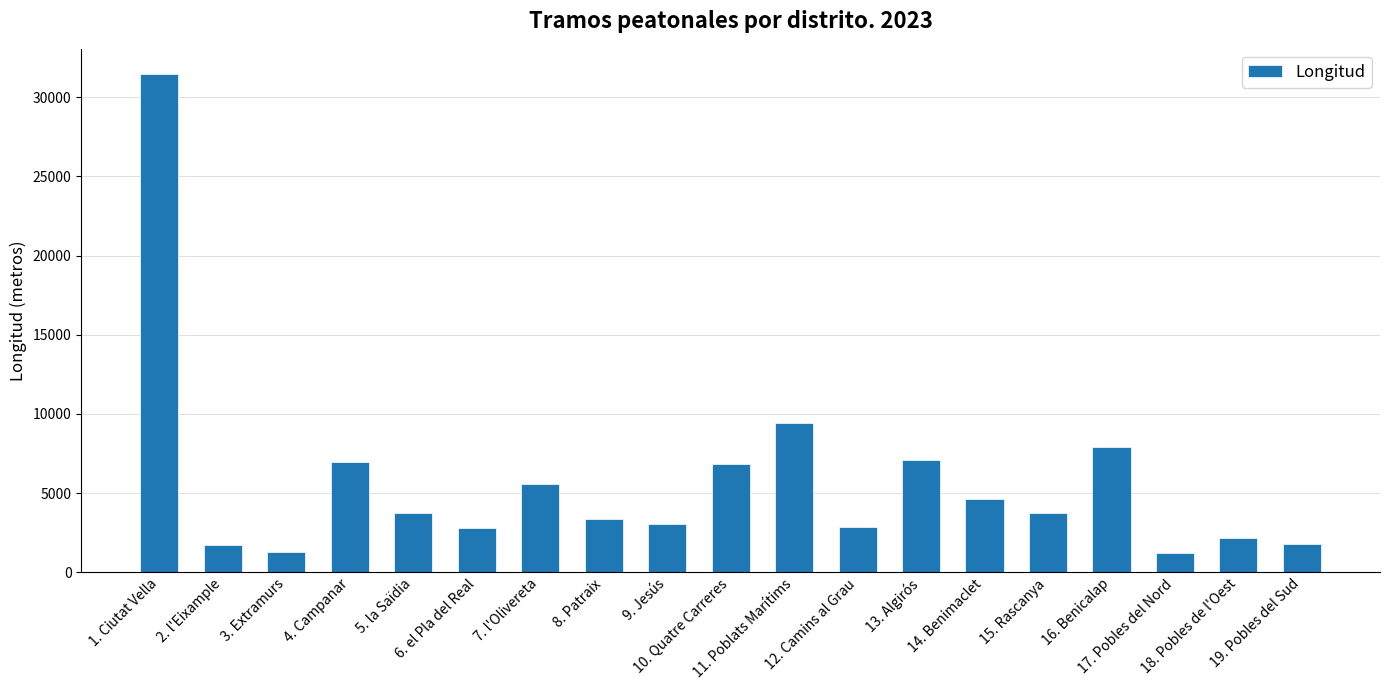

Are the bars horizontal?

No